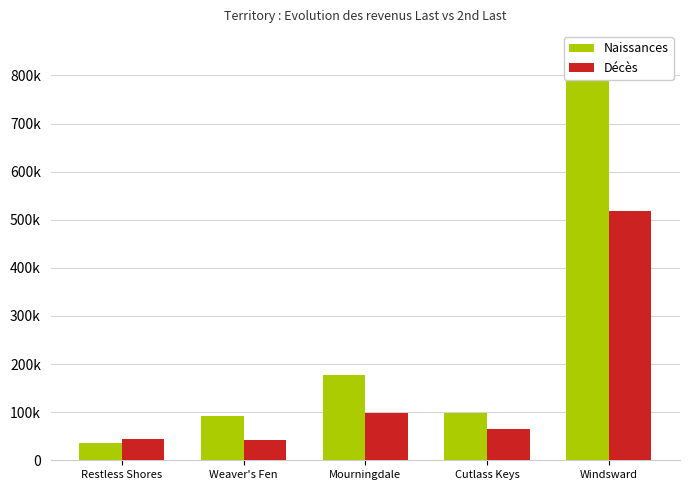

Reading left to right, list all the values displayed in this chart.

Naissances: 36307.8	91553.5	177644.6	98514.0	849762.7
Décès: 44407.1	42125.2	98692.2	64975.1	518074.1